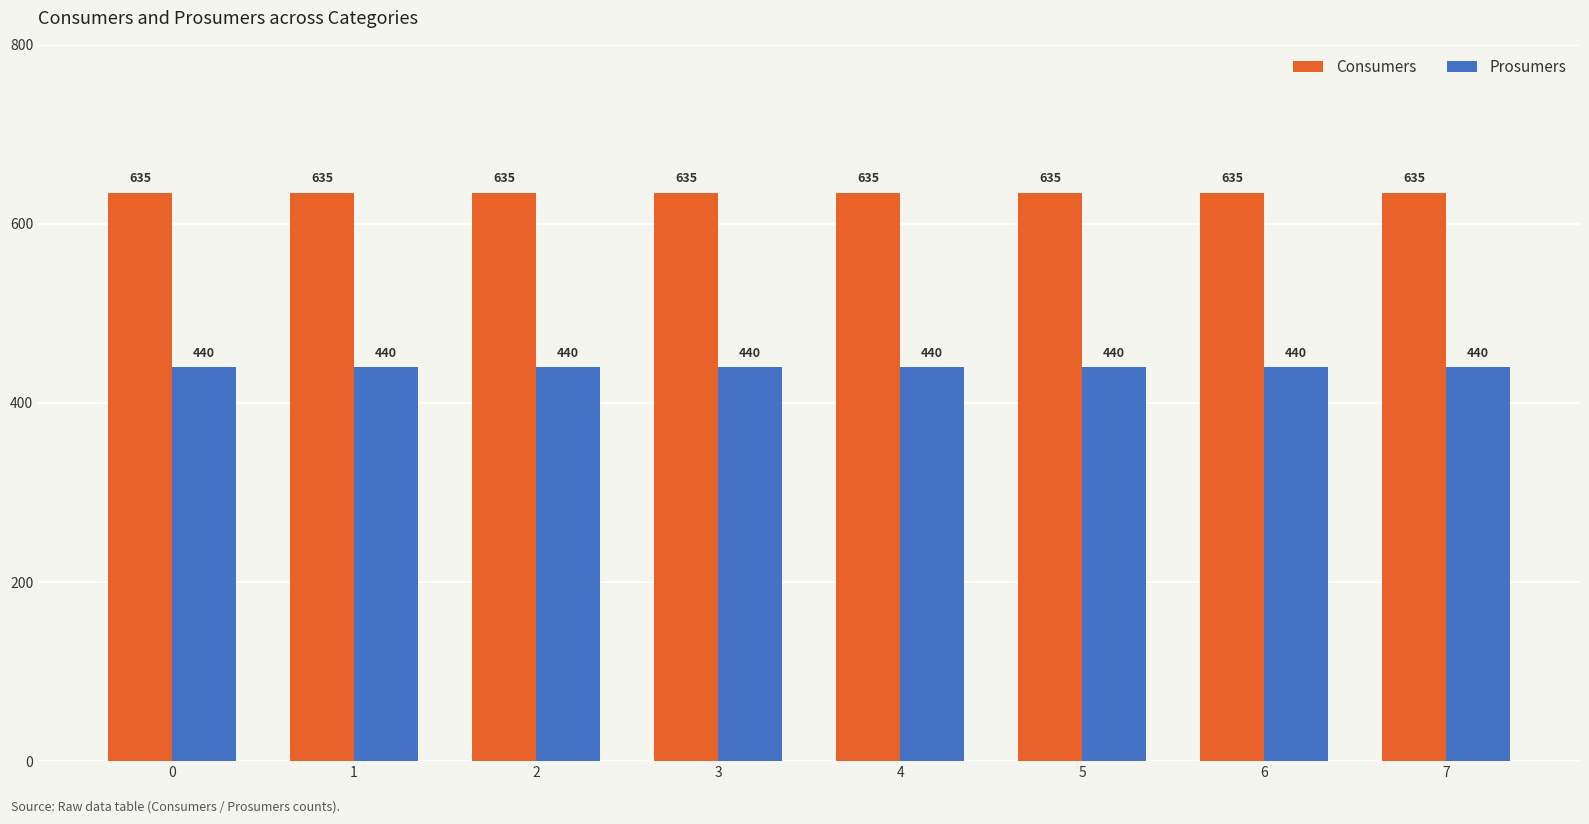

What is the spread (max minus min) of values at 7?

195